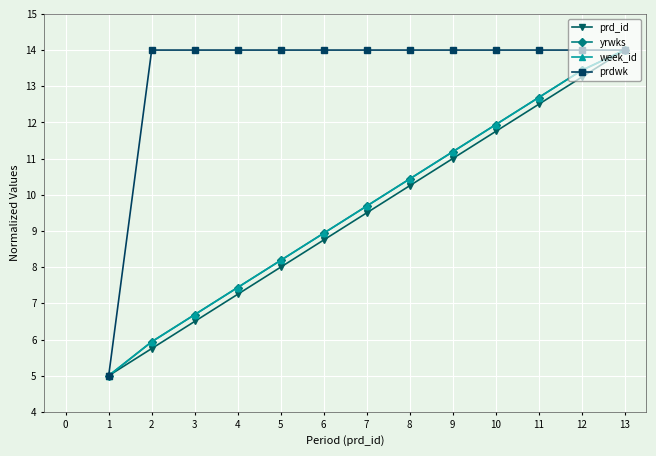

Which label corresponds to the largest value in the chart?

13